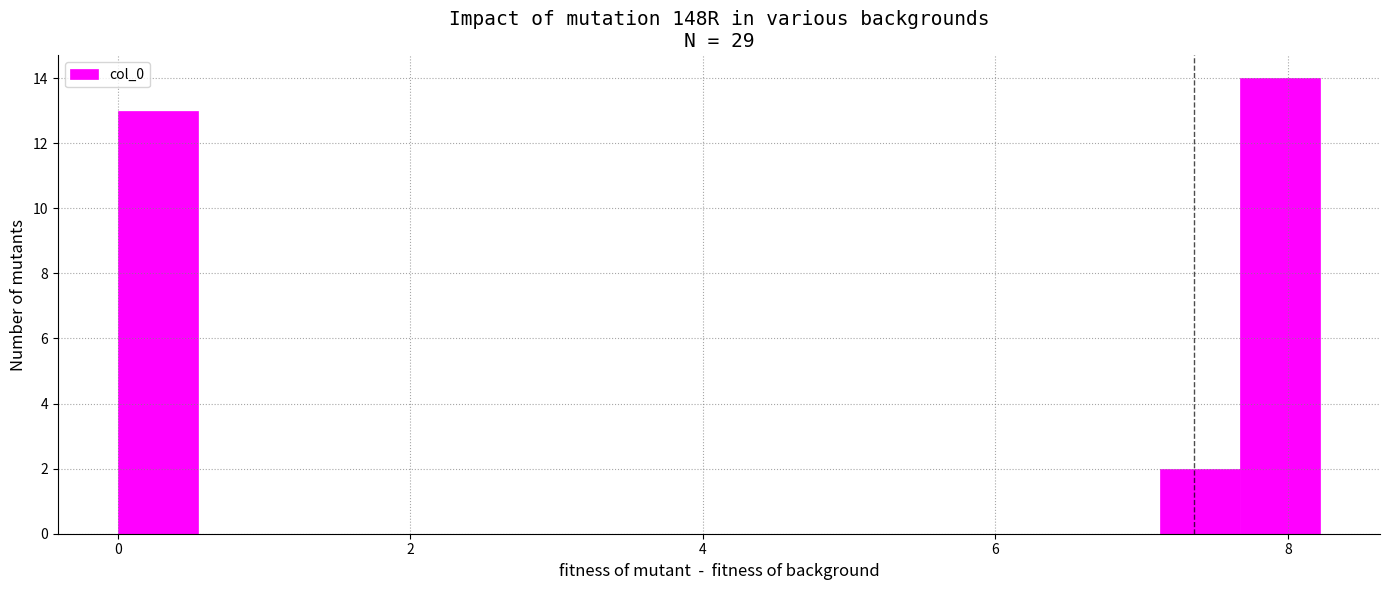

Around what value on the x-axis is the tallest bar? Give the approximate position of its centre, as read against the axis.

8.0